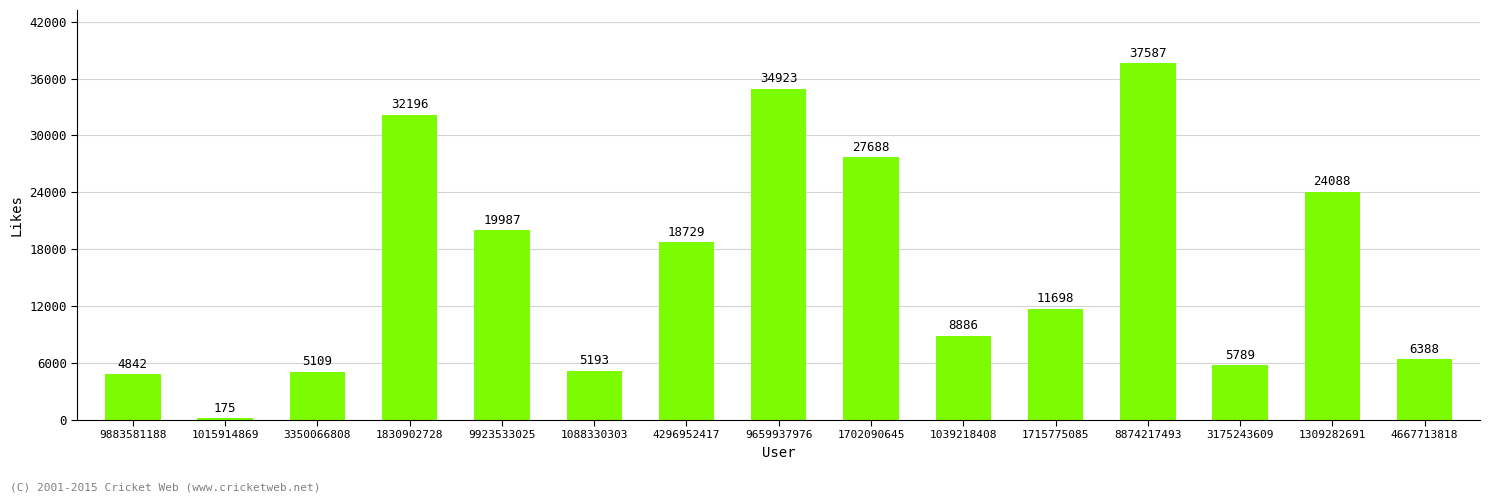

What is the maximum value shown in the chart?

37587